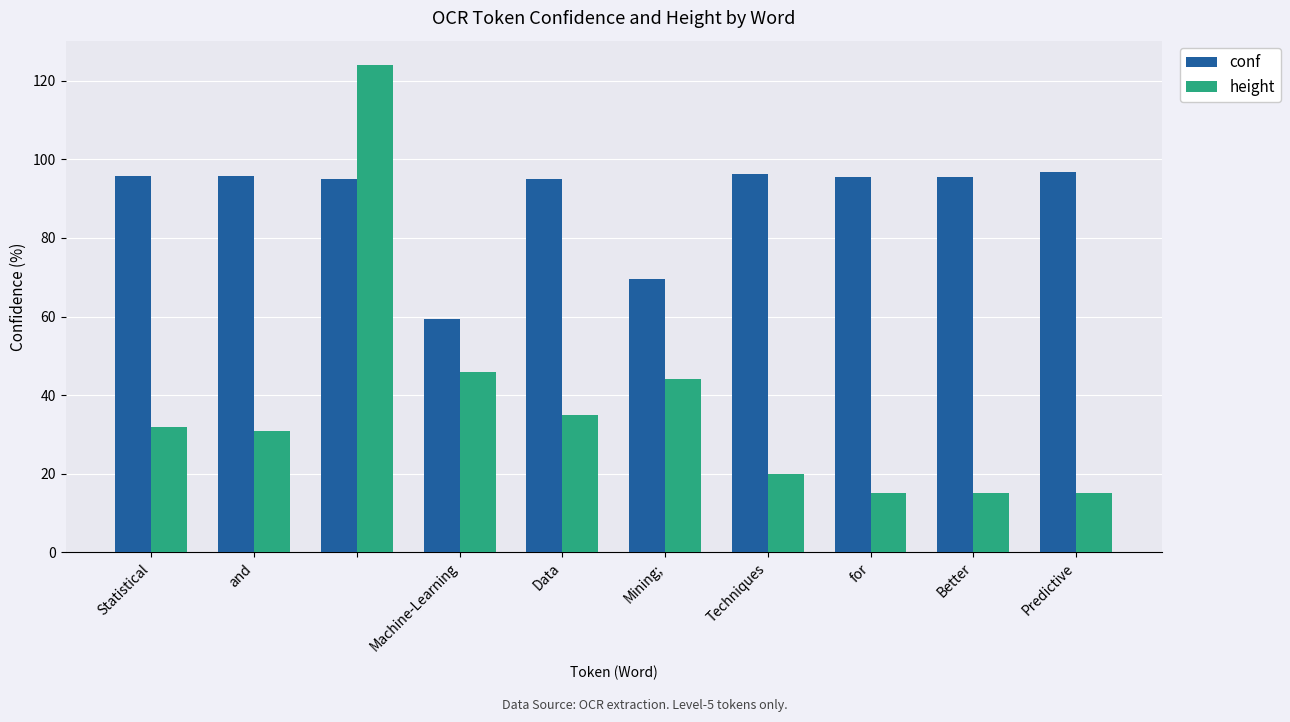

What is the minimum value shown in the chart?

15.0